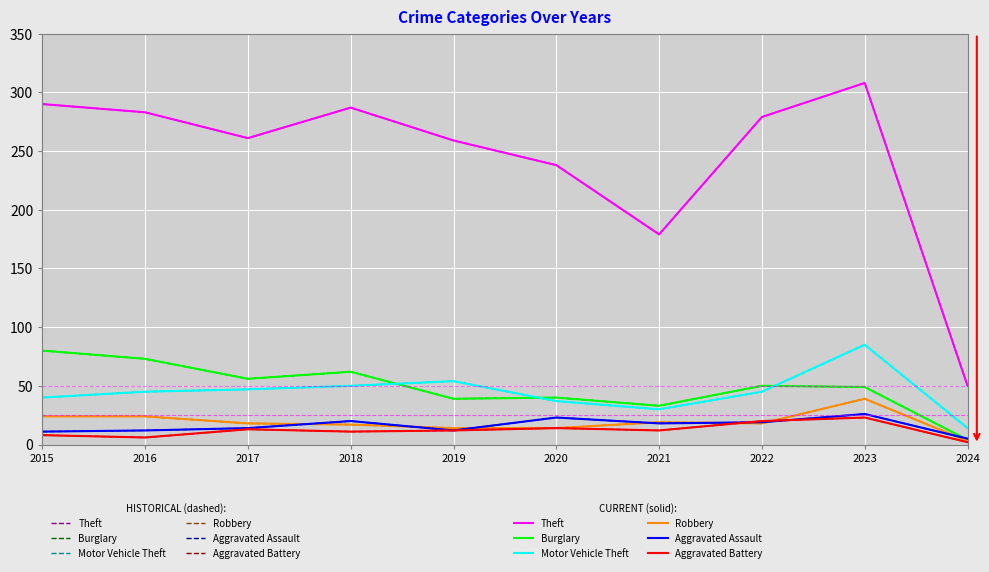

At which category is the sum across all series the highest?

2023